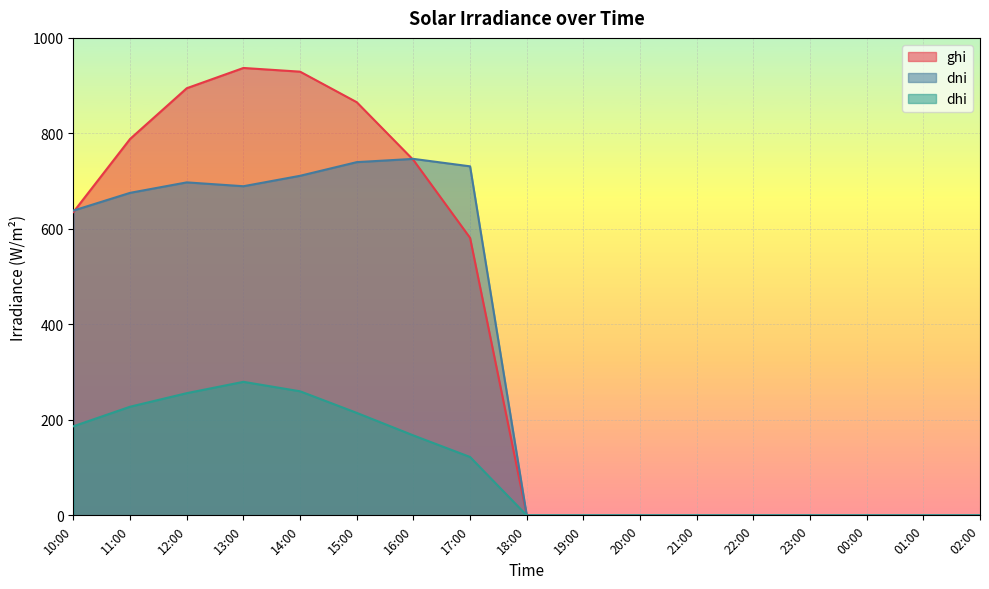

Reading left to right, what are all the values shown in this chart?

ghi: 10:00=635.4	11:00=788.4	12:00=894.6	13:00=937.0	14:00=929.2	15:00=865.3	16:00=744.3	17:00=581.2	18:00=0.0	19:00=0.0	20:00=0.0	21:00=0.0	22:00=0.0	23:00=0.0	00:00=0.0	01:00=0.0	02:00=0.0
dni: 10:00=638.3	11:00=675.5	12:00=697.4	13:00=689.3	14:00=711.2	15:00=739.8	16:00=746.6	17:00=731.0	18:00=0.0	19:00=0.0	20:00=0.0	21:00=0.0	22:00=0.0	23:00=0.0	00:00=0.0	01:00=0.0	02:00=0.0
dhi: 10:00=186.6	11:00=227.5	12:00=255.9	13:00=279.6	14:00=259.8	15:00=214.6	16:00=167.4	17:00=122.2	18:00=0.0	19:00=0.0	20:00=0.0	21:00=0.0	22:00=0.0	23:00=0.0	00:00=0.0	01:00=0.0	02:00=0.0